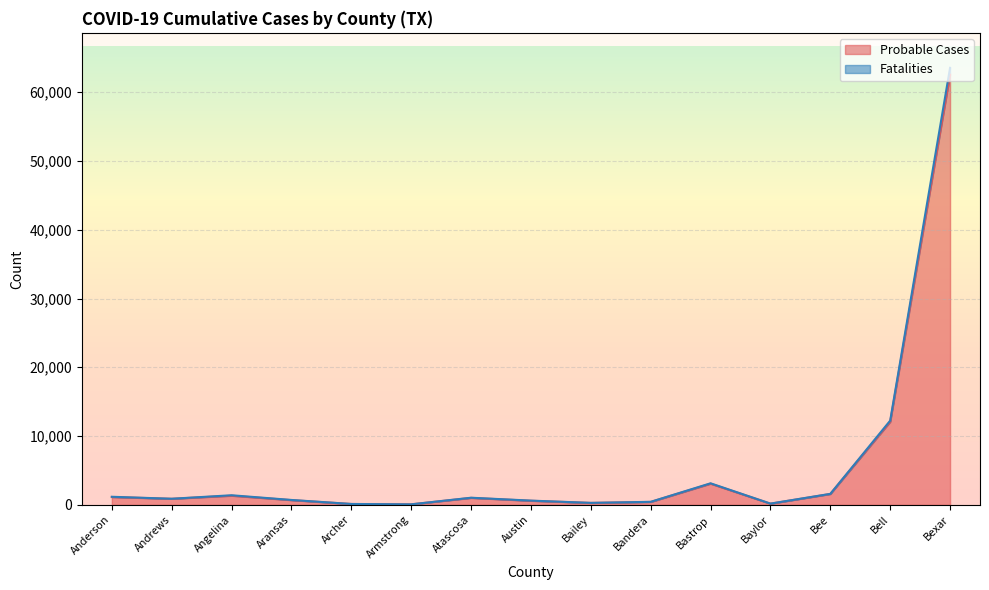

Where is the first local maximum for Fatalities?

Angelina